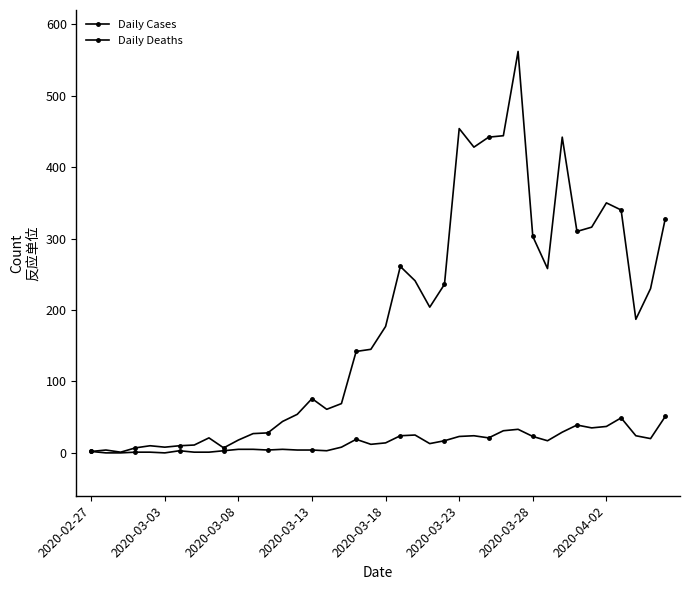

How many series are shown in this chart?

2